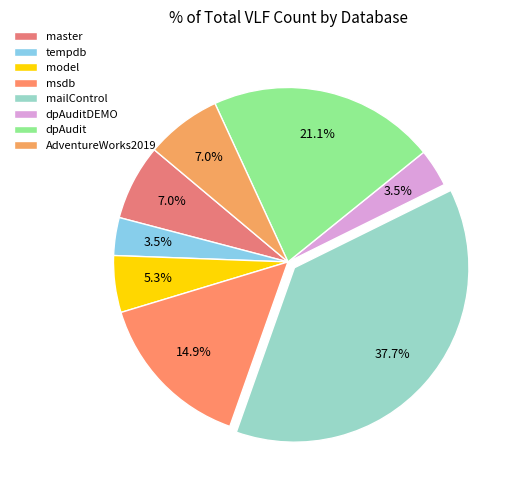

Does master represent more than half of the total?

No